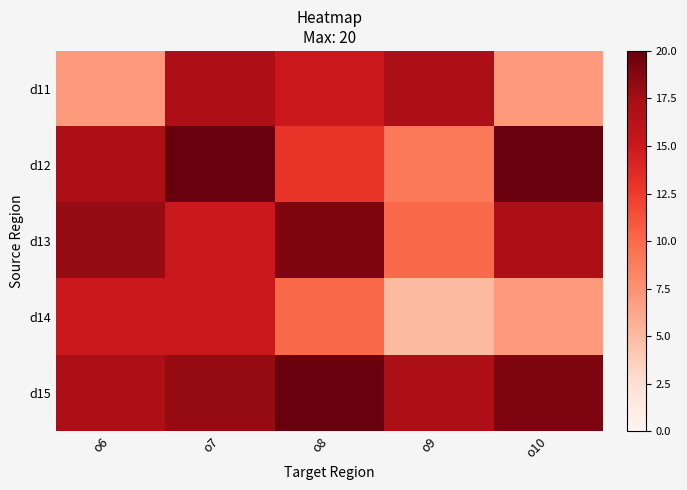

At which category is the sum across all series the highest?

o7